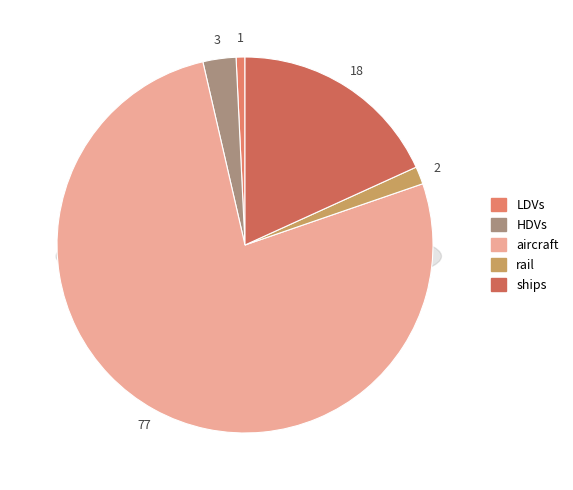

True or false: LDVs accounts for 11% of the total.

False